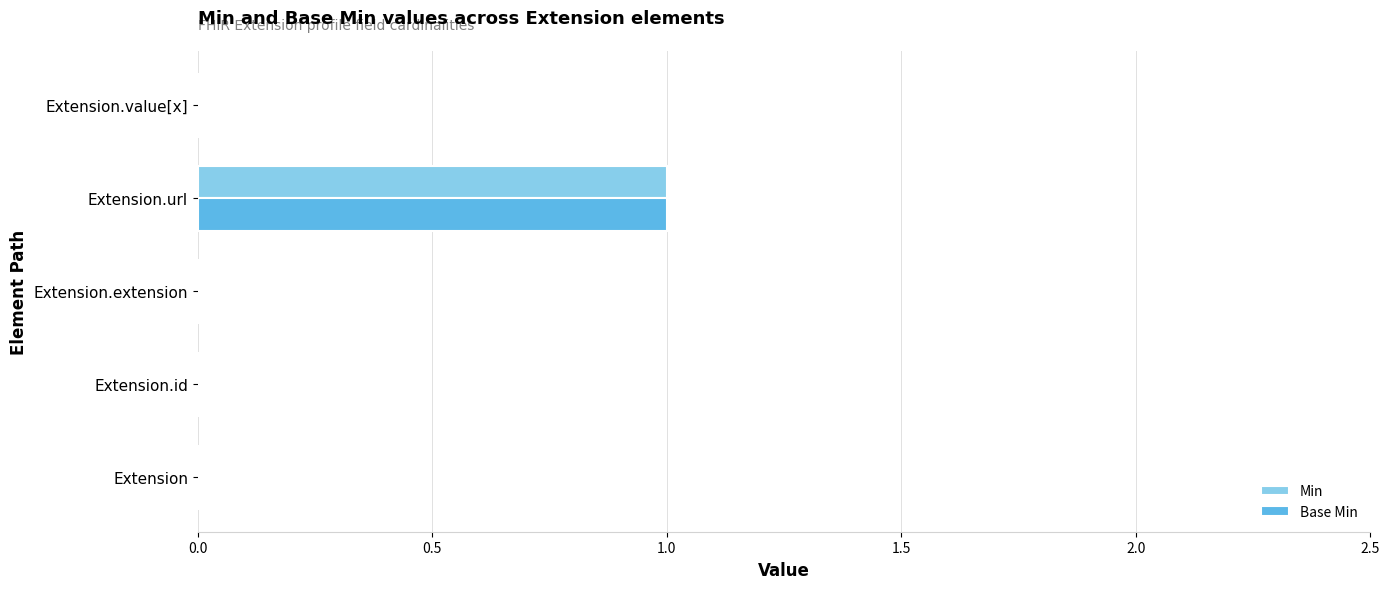

Which category has the highest value across all series?

Extension.url